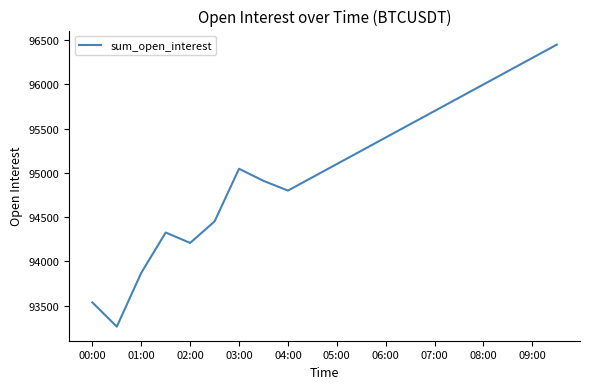

What is the smallest value displayed?

93262.0